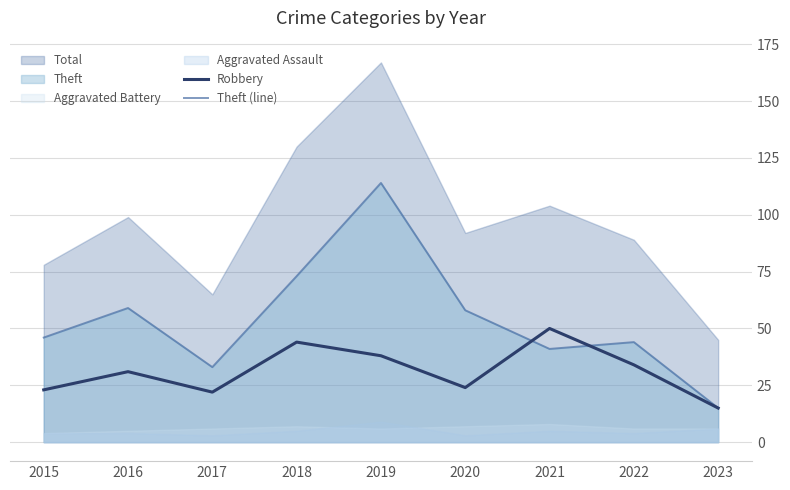

At how many categories does at least one series exceed 46?

5